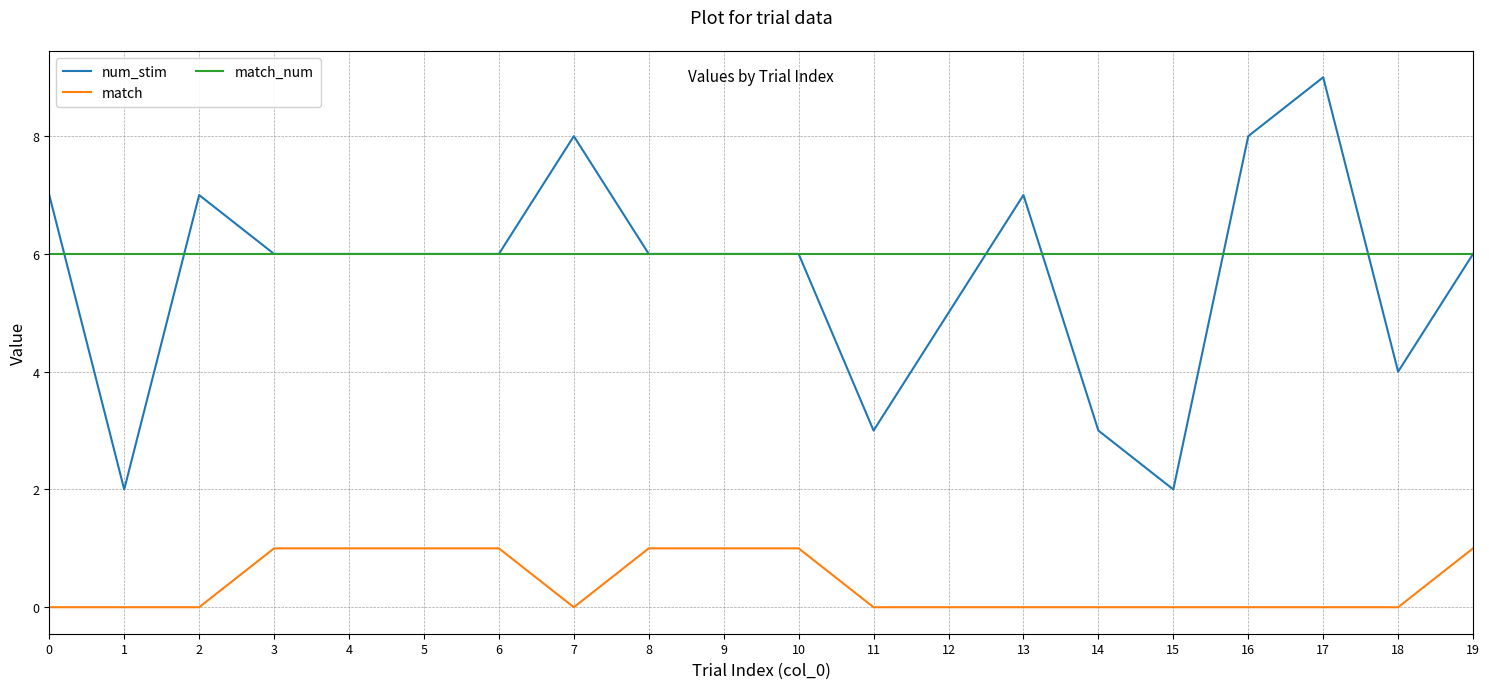

Reading left to right, what are all the values shown in this chart?

num_stim: 0=7	1=2	2=7	3=6	4=6	5=6	6=6	7=8	8=6	9=6	10=6	11=3	12=5	13=7	14=3	15=2	16=8	17=9	18=4	19=6
match: 0=0	1=0	2=0	3=1	4=1	5=1	6=1	7=0	8=1	9=1	10=1	11=0	12=0	13=0	14=0	15=0	16=0	17=0	18=0	19=1
match_num: 0=6	1=6	2=6	3=6	4=6	5=6	6=6	7=6	8=6	9=6	10=6	11=6	12=6	13=6	14=6	15=6	16=6	17=6	18=6	19=6